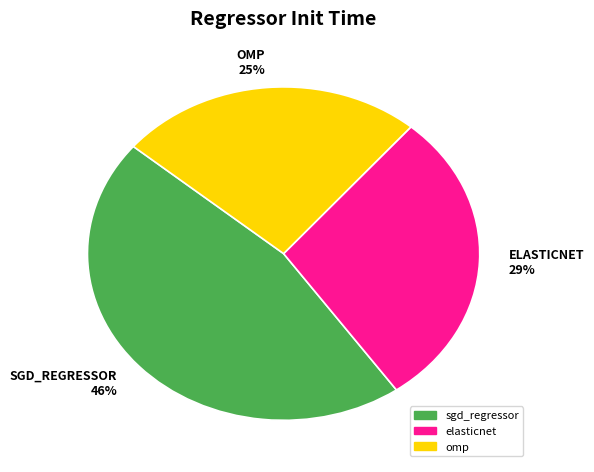

Do ELASTICNET 29% and SGD_REGRESSOR 46% together represent more than half of the pie?

Yes